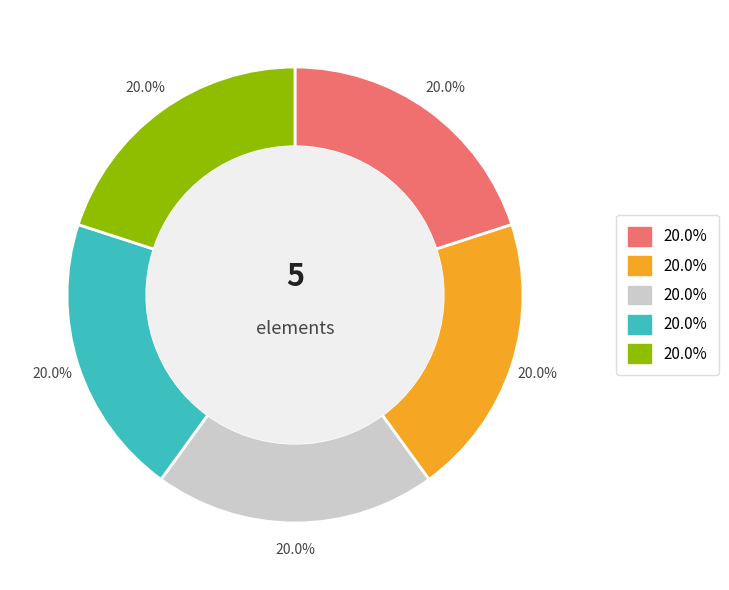

Does any single category account for the majority?

No